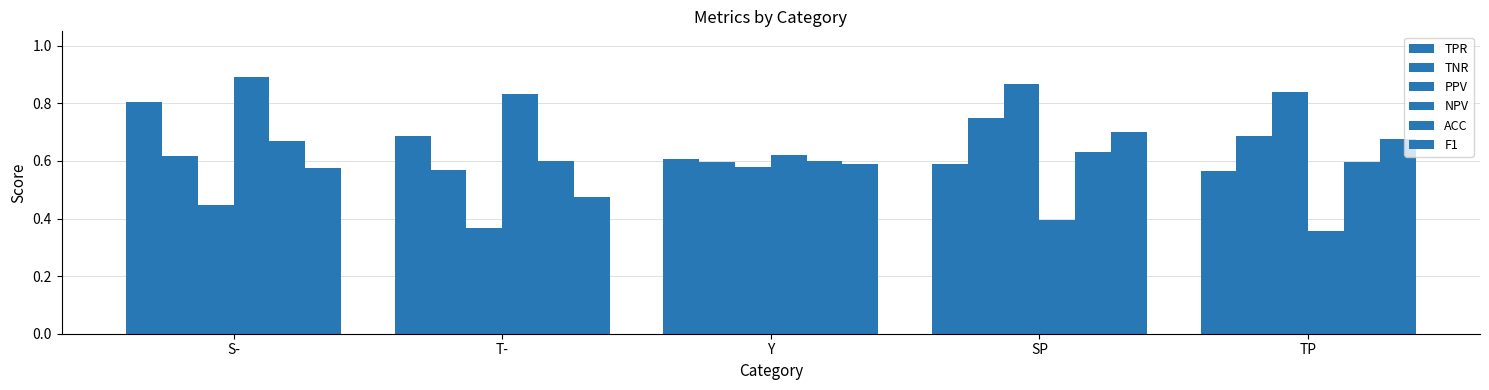

Are the bars horizontal?

No